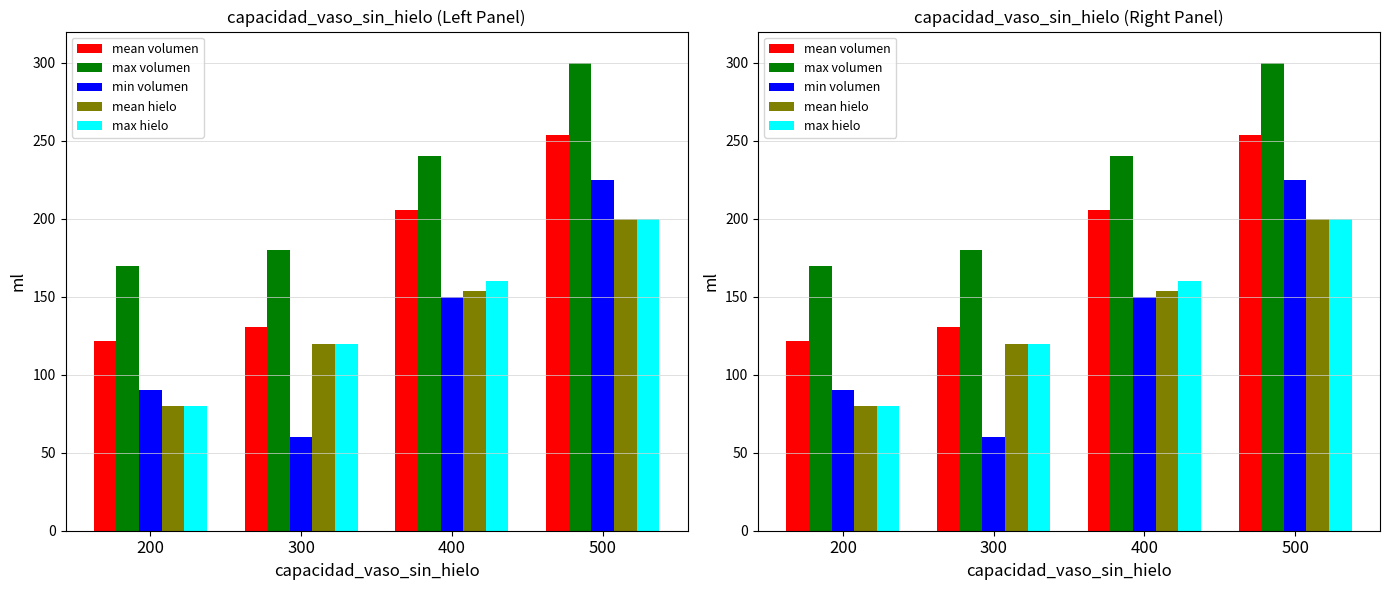

Is the value of min volumen at 300 greater than the value of max volumen at 400?

No